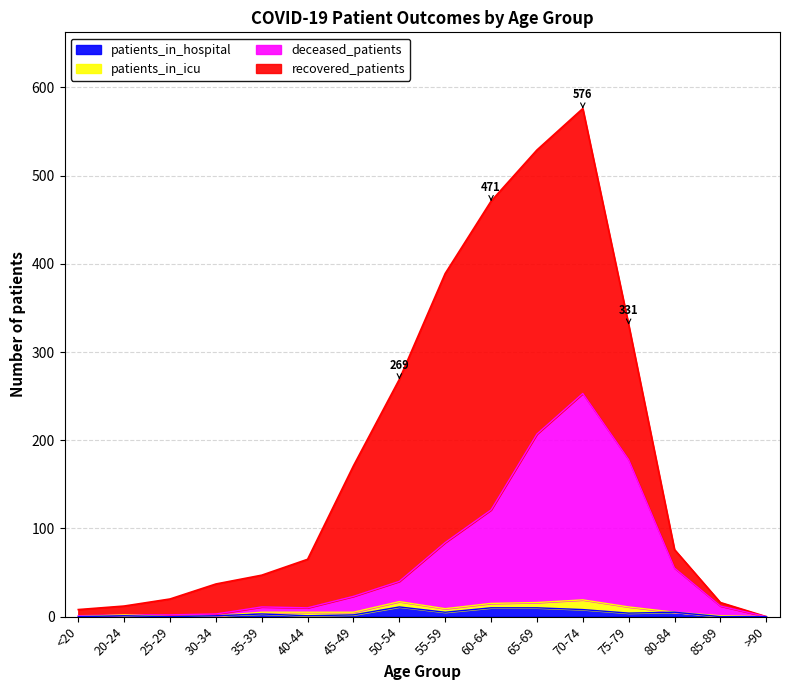

How many values in the patients_in_hospital series are below 3?

8